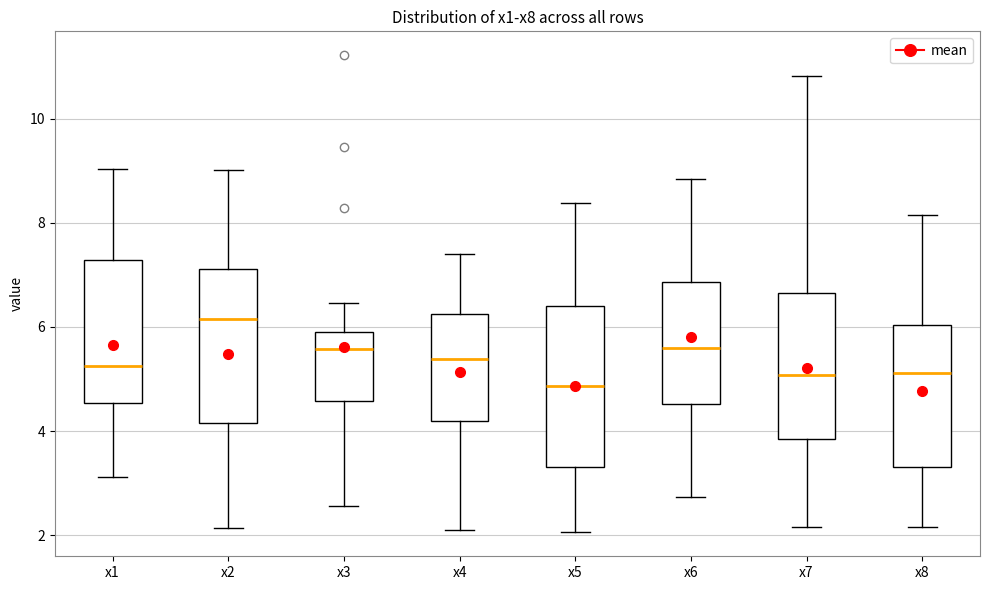

Where is the lower edge of the box for x5 on the y-axis? The values are not printed on the chart, so give them approximately, as read against the axis.

3.4